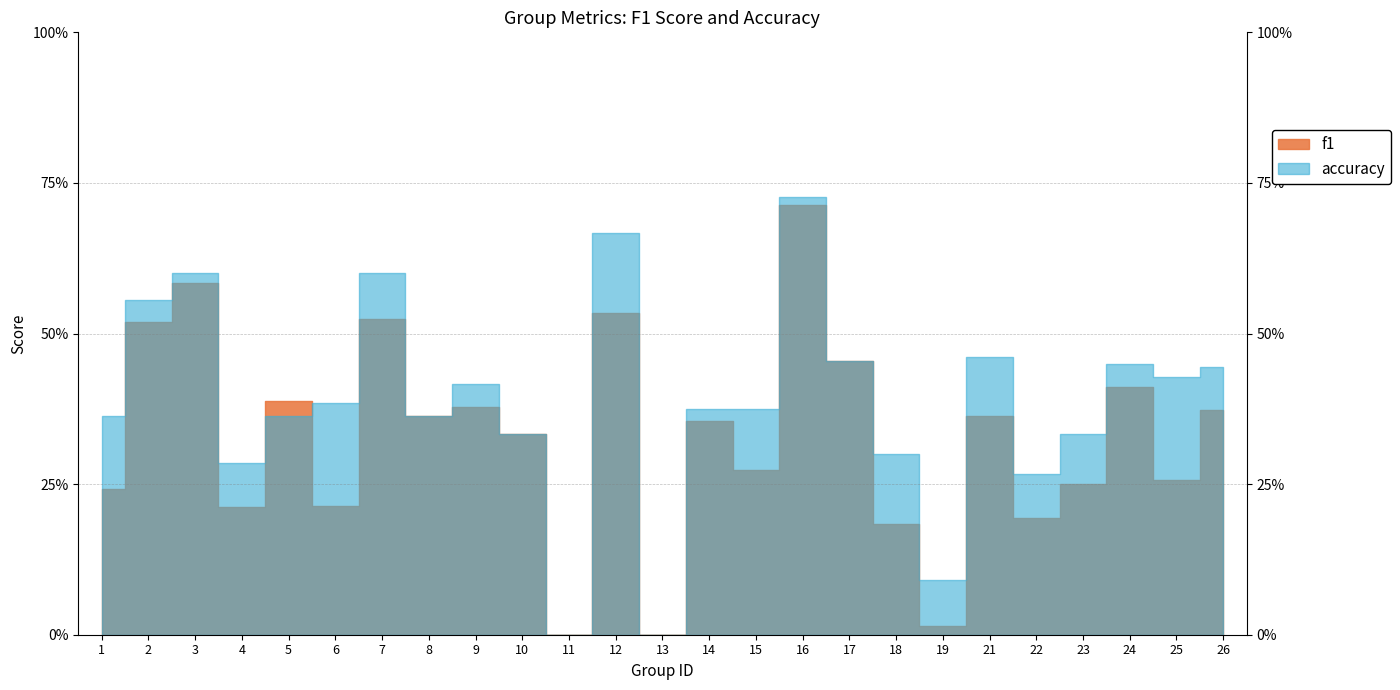

Which category has the highest value in the accuracy series?

16